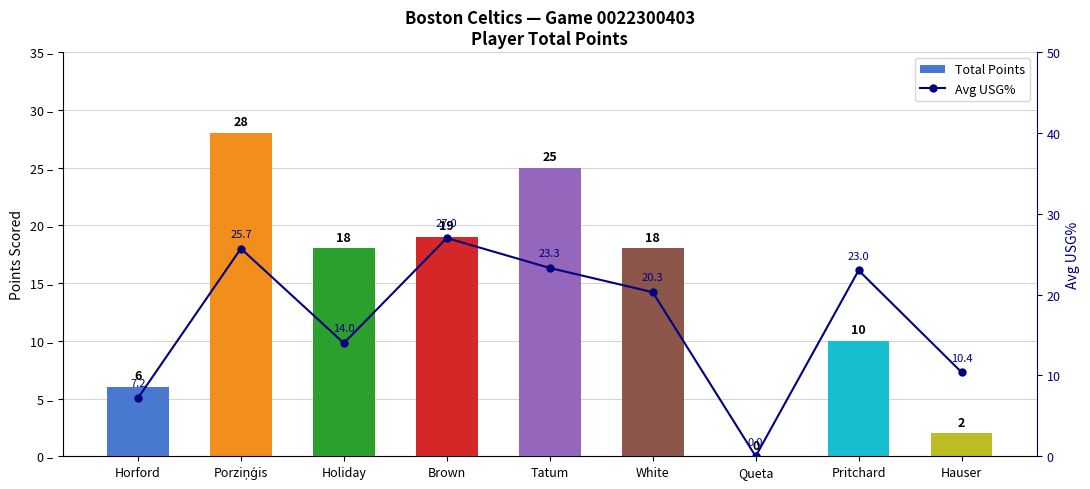

What is the difference between the Avg USG% values at Hauser and Tatum?

12.9